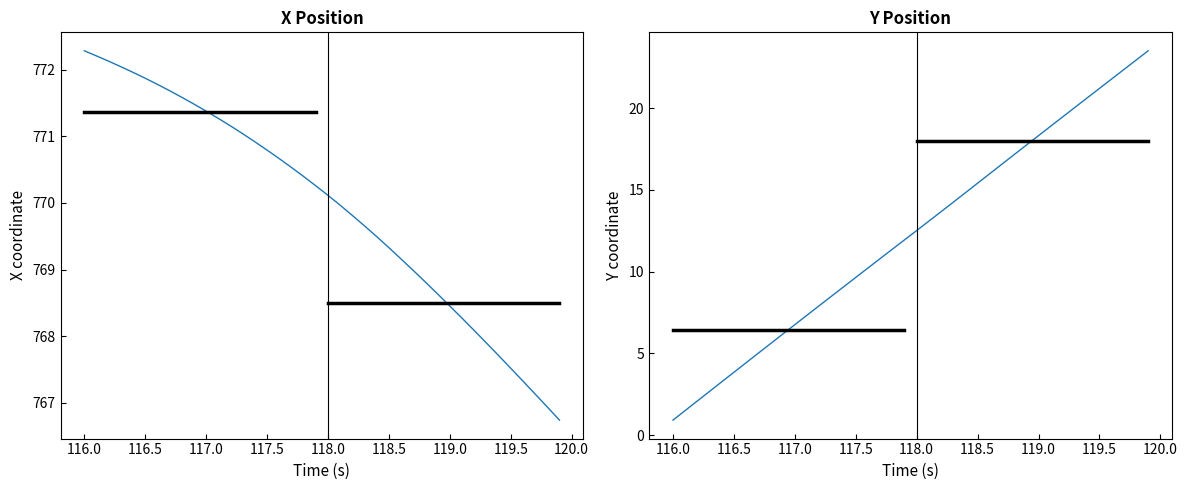

Which series has the widest spread of values?

Y